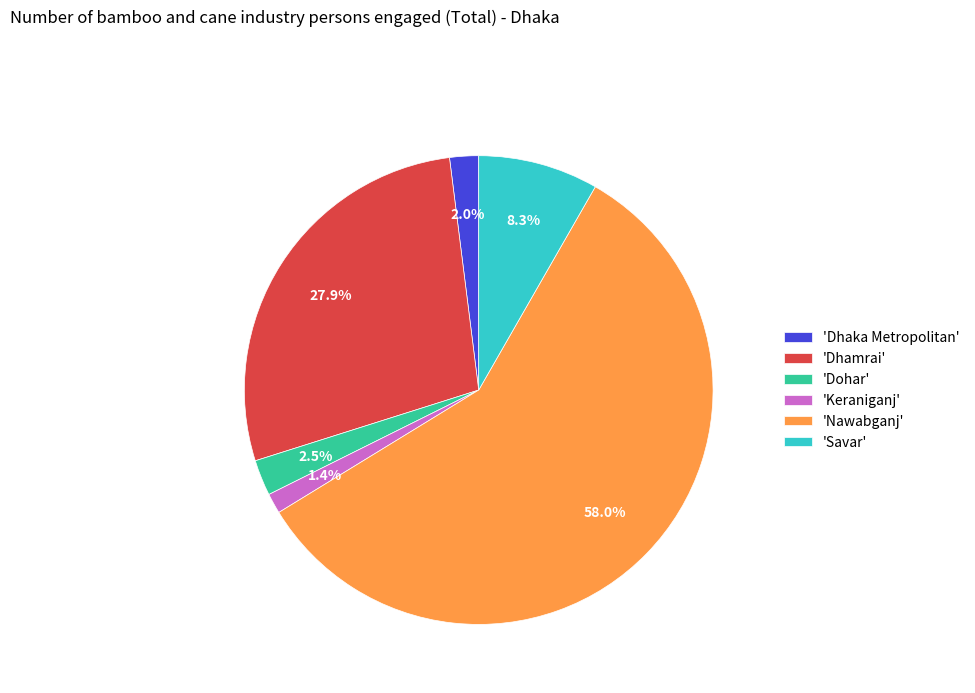

Which slice is the smallest?

'Keraniganj'